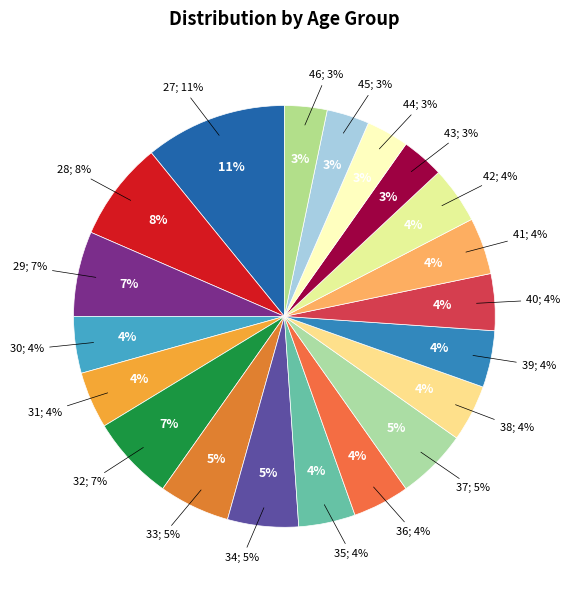

Does any single category account for the majority?

No